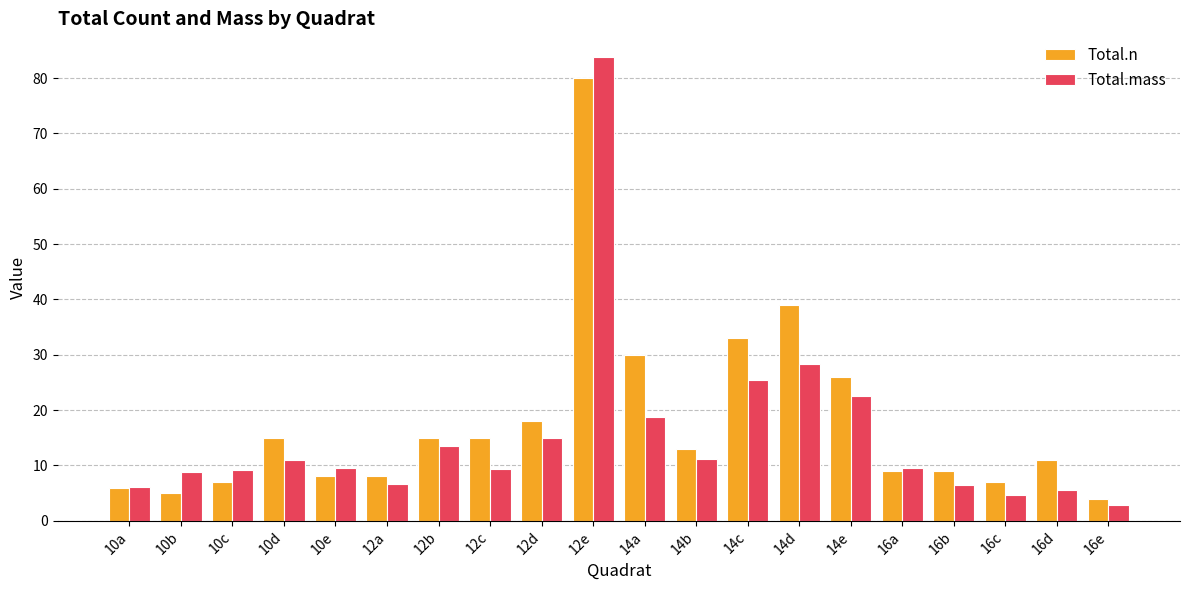

What is the difference between the maximum and minimum values in the Total.n series?

76.0